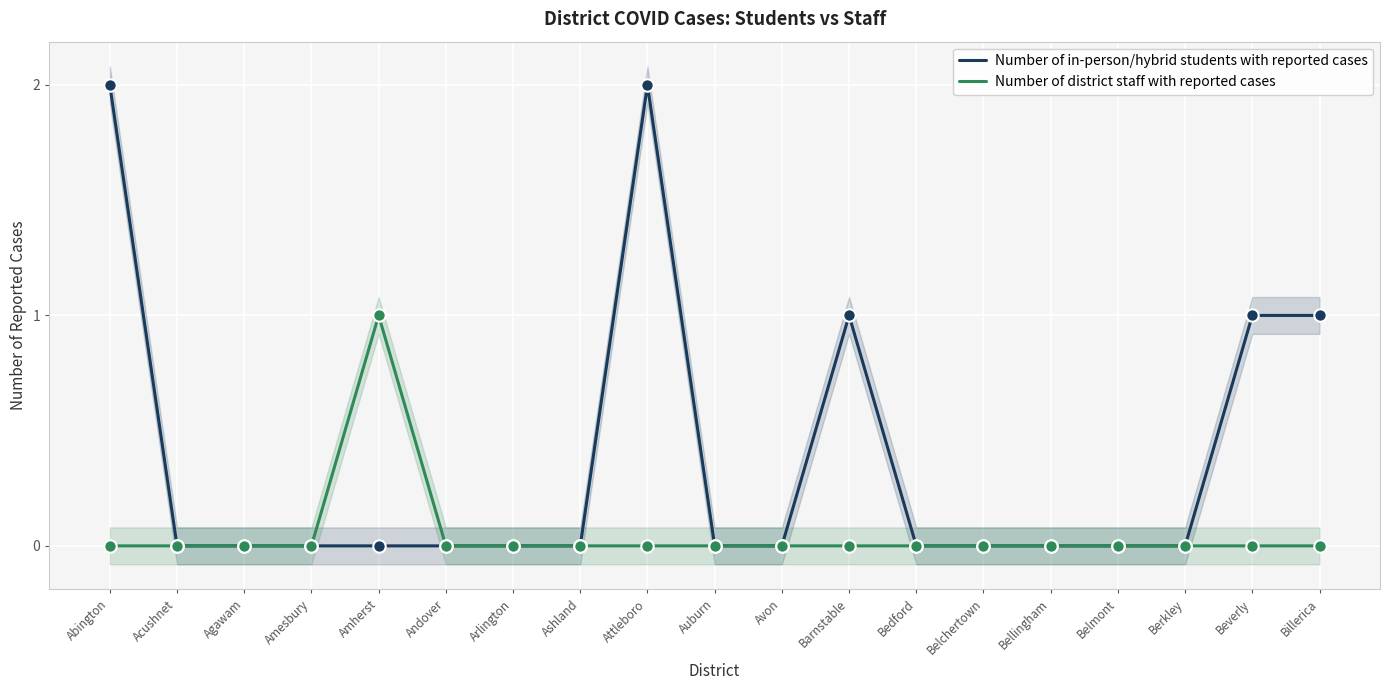

Is the value of Number of in-person/hybrid students with reported cases at Agawam greater than the value of Number of district staff with reported cases at Ashland?

No